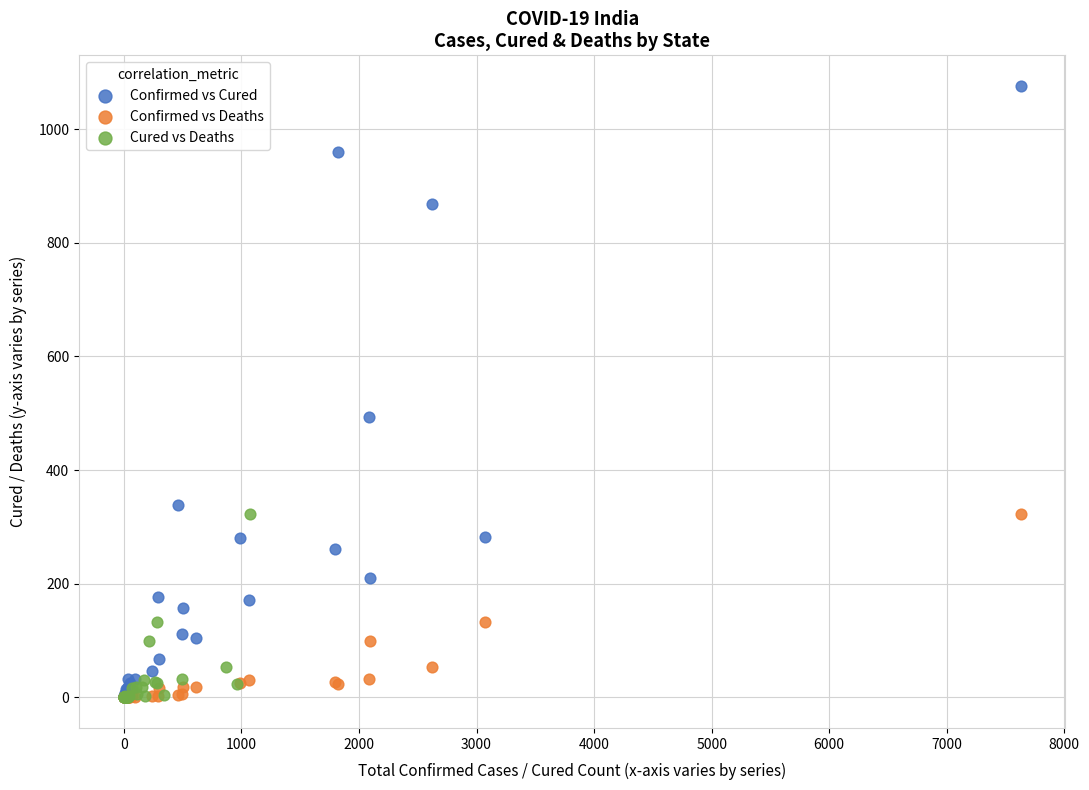

Which series has the largest Y range (max minus min)?

Confirmed vs Cured